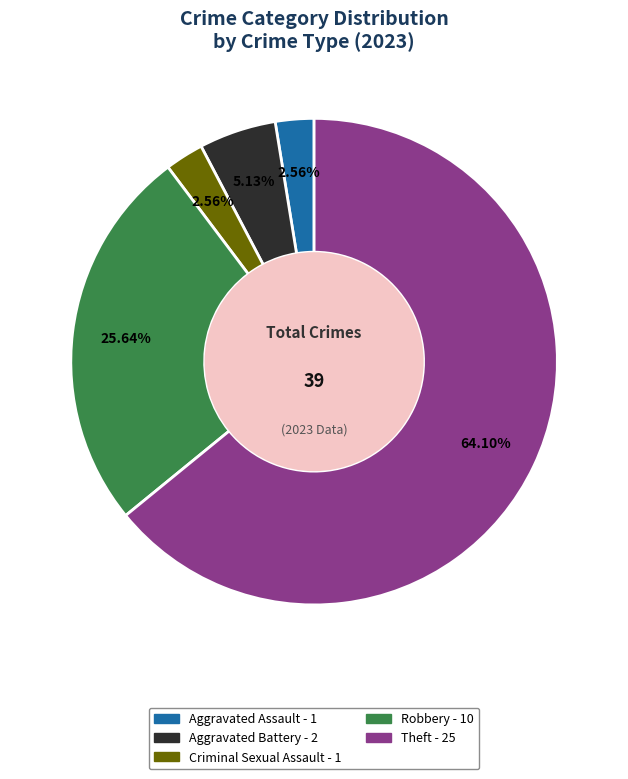

Is there a majority slice in this chart?

Yes